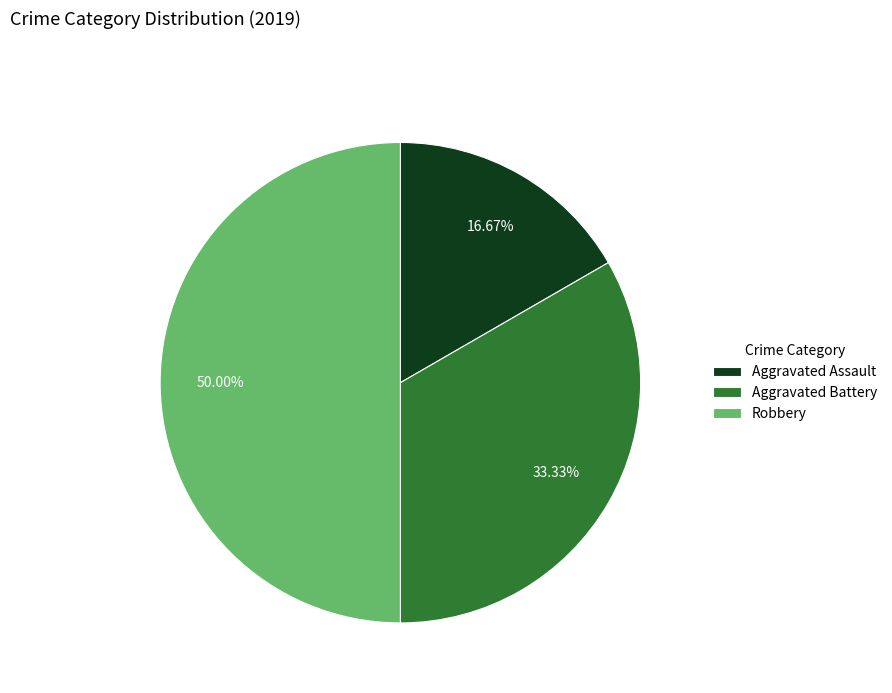

What is the largest slice in the pie chart?

Robbery